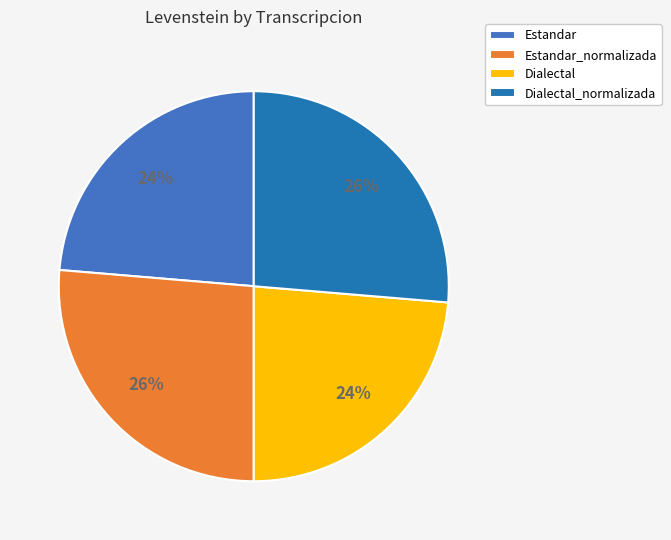

Is there a majority slice in this chart?

No